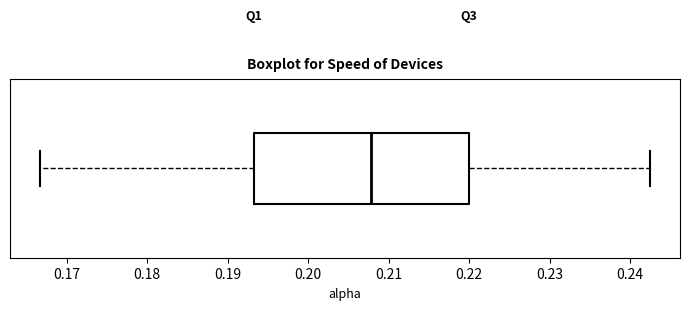

Read this box plot against the x-axis: the position of the median line, the range covered by the box, and the ends of both whiskers. The values are not printed on the chart, so give them approximately, as read against the axis.

median 0.208, box 0.193 to 0.220, whiskers 0.167 to 0.242